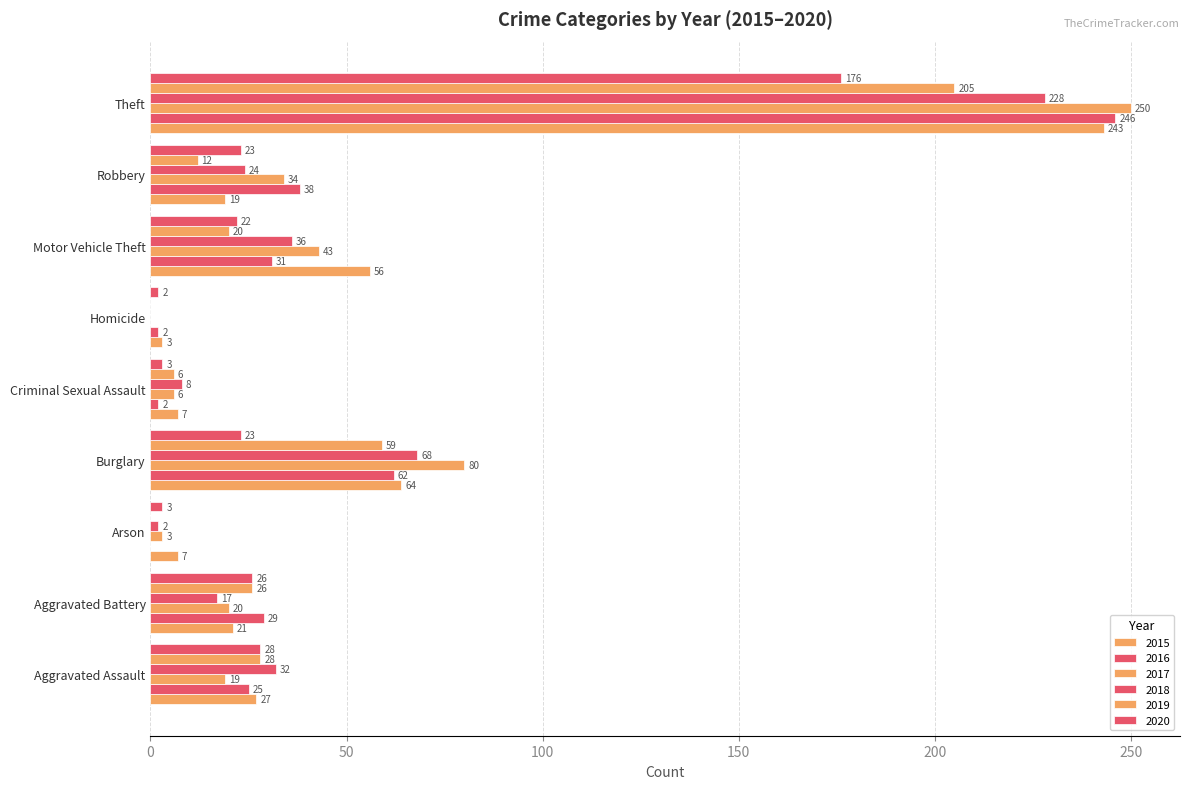

Reading left to right, transcribe all the data shown in this chart.

2015: 27	21	7	64	7	3	56	19	243
2016: 25	29	0	62	2	2	31	38	246
2017: 19	20	3	80	6	0	43	34	250
2018: 32	17	2	68	8	0	36	24	228
2019: 28	26	0	59	6	0	20	12	205
2020: 28	26	3	23	3	2	22	23	176